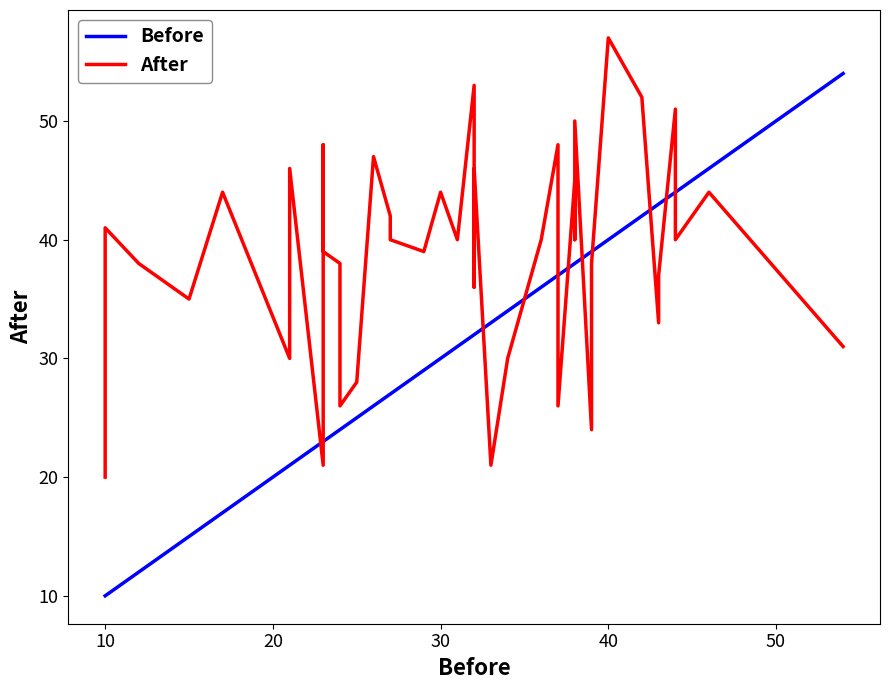

At how many categories does at least one series exceed 19?

40